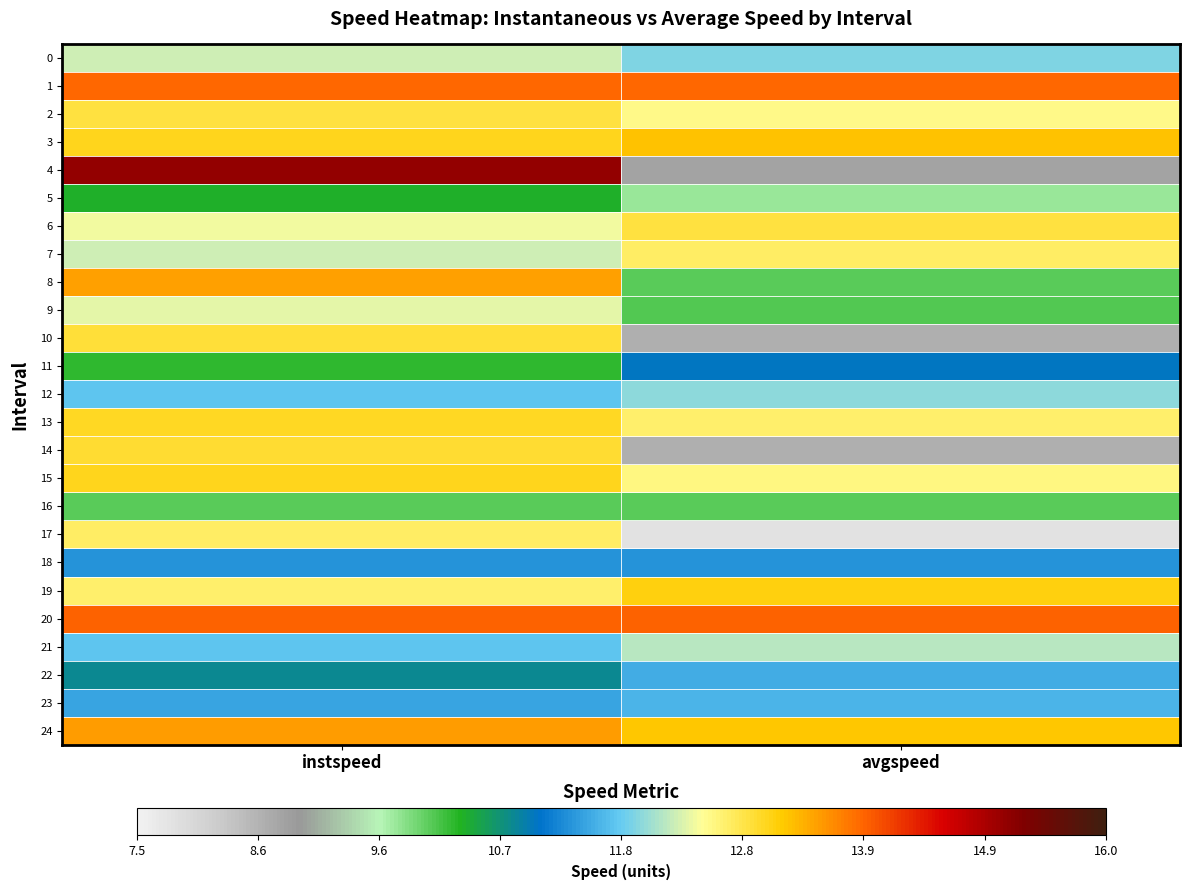

At avgspeed, list the series in order from smallest to largest.

17, 14, 10, 4, 5, 16, 8, 9, 11, 18, 22, 23, 0, 12, 21, 2, 15, 13, 7, 6, 19, 24, 3, 1, 20